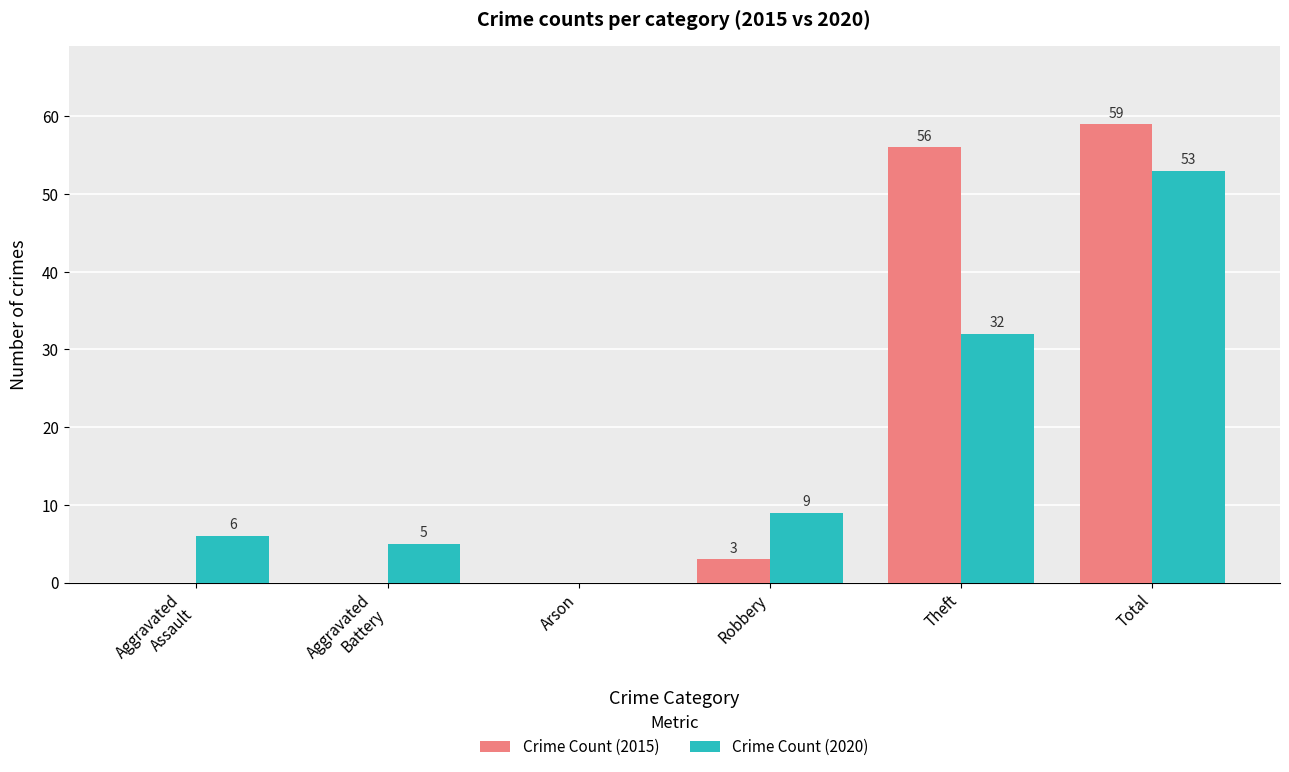

Is it true that Crime Count (2020) equals 5 at Aggravated
Battery?

True